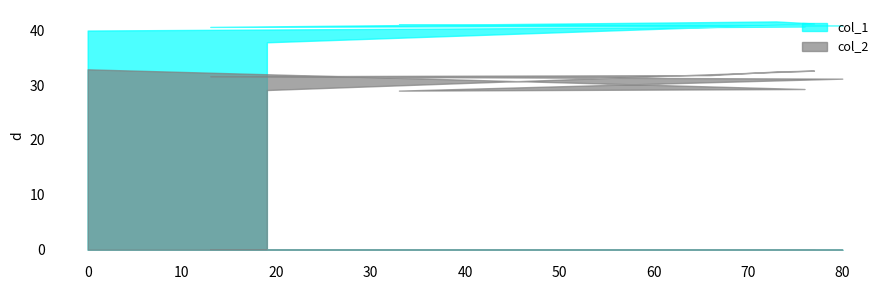

How many interior local peaks does the col_1 series have?

2